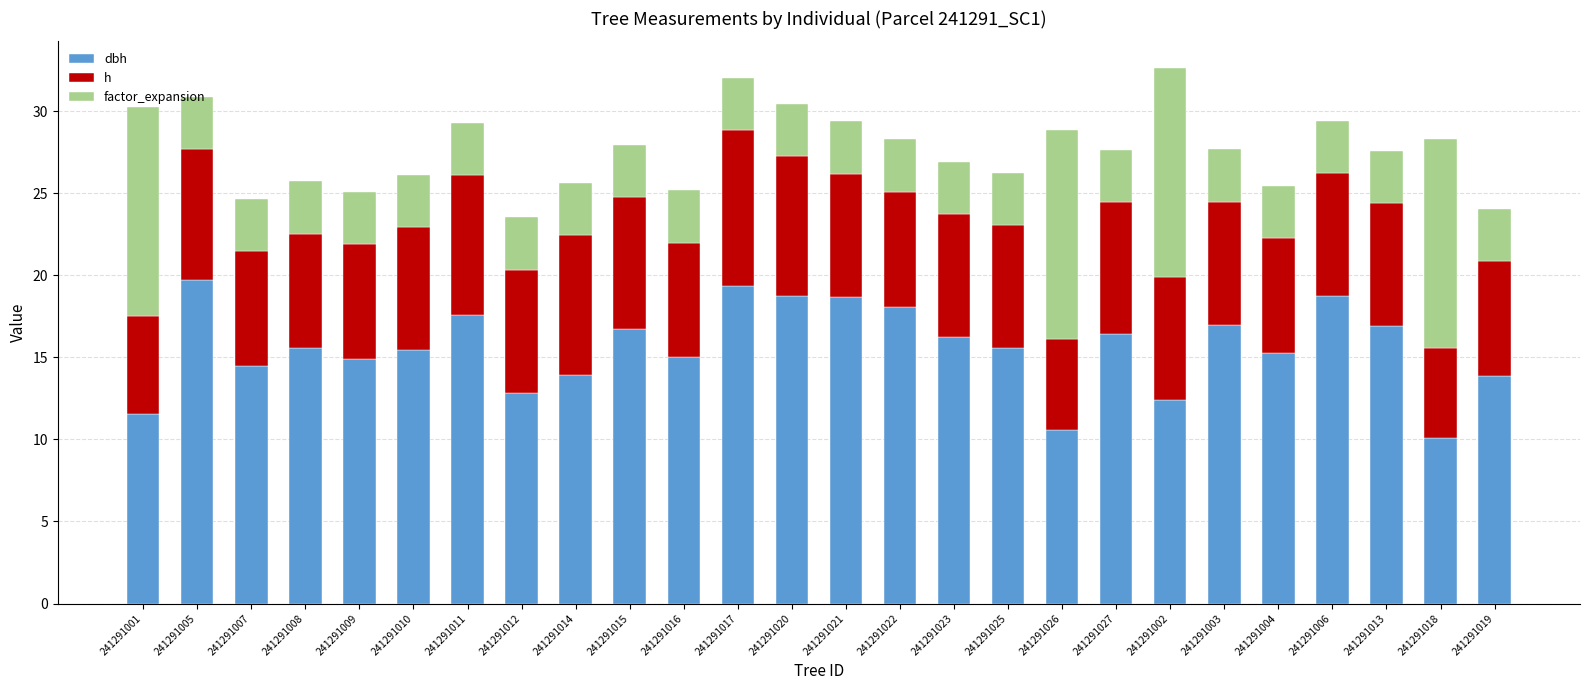

How many distinct data groups are displayed?

3